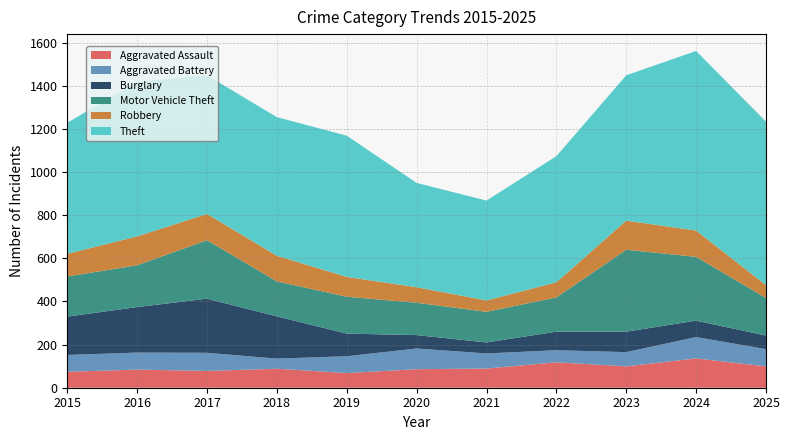

Reading left to right, list all the values displayed in this chart.

Aggravated Assault: 2015=74	2016=84	2017=78	2018=88	2019=68	2020=86	2021=89	2022=118	2023=99	2024=136	2025=99
Aggravated Battery: 2015=78	2016=79	2017=84	2018=47	2019=78	2020=96	2021=70	2022=56	2023=66	2024=99	2025=80
Burglary: 2015=178	2016=211	2017=251	2018=196	2019=105	2020=62	2021=51	2022=86	2023=95	2024=76	2025=63
Motor Vehicle Theft: 2015=186	2016=194	2017=271	2018=162	2019=171	2020=150	2021=142	2022=159	2023=380	2024=296	2025=174
Robbery: 2015=105	2016=134	2017=122	2018=119	2019=92	2020=72	2021=53	2022=70	2023=135	2024=122	2025=60
Theft: 2015=608	2016=717	2017=643	2018=643	2019=655	2020=484	2021=463	2022=585	2023=674	2024=833	2025=758